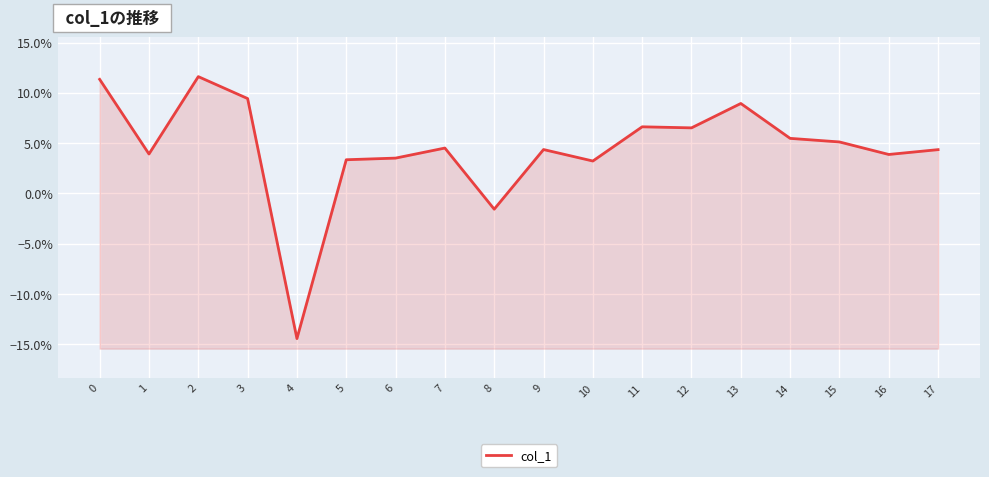

Rank the categories by value from highest to lowest.

2, 0, 3, 13, 11, 12, 14, 15, 7, 9, 17, 1, 16, 6, 5, 10, 8, 4